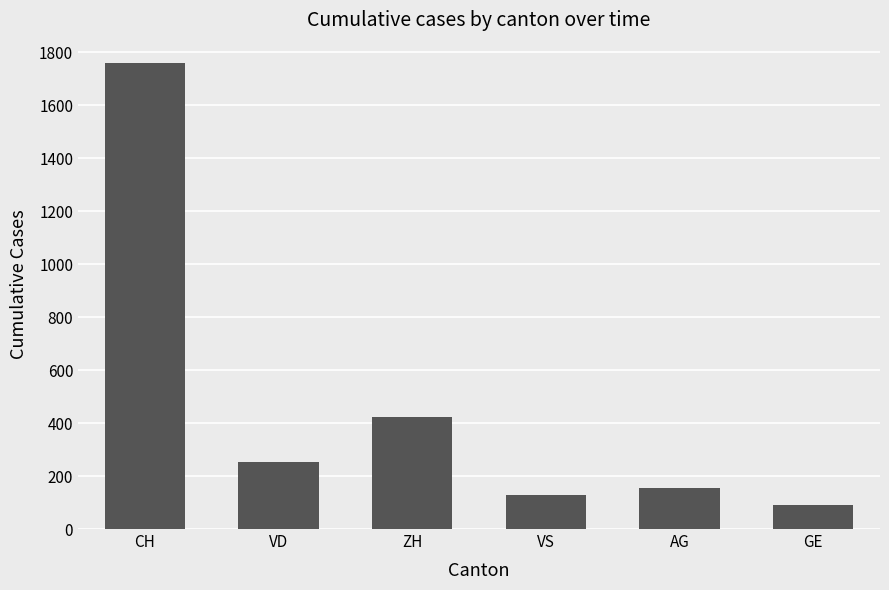

What is the greatest value displayed?

1758